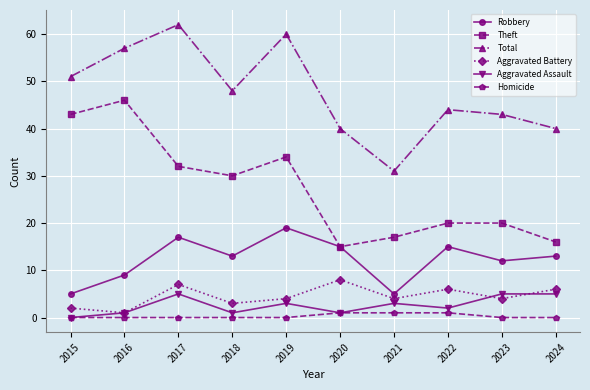

What are all the series names shown in the legend?

Robbery, Theft, Total, Aggravated Battery, Aggravated Assault, Homicide